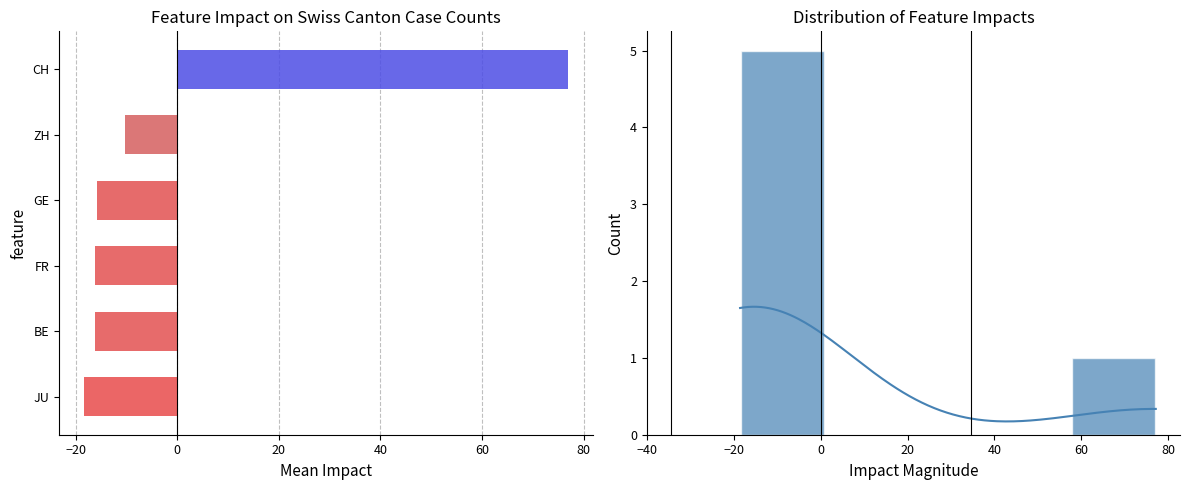

Which has a higher value, CH or FR?

CH